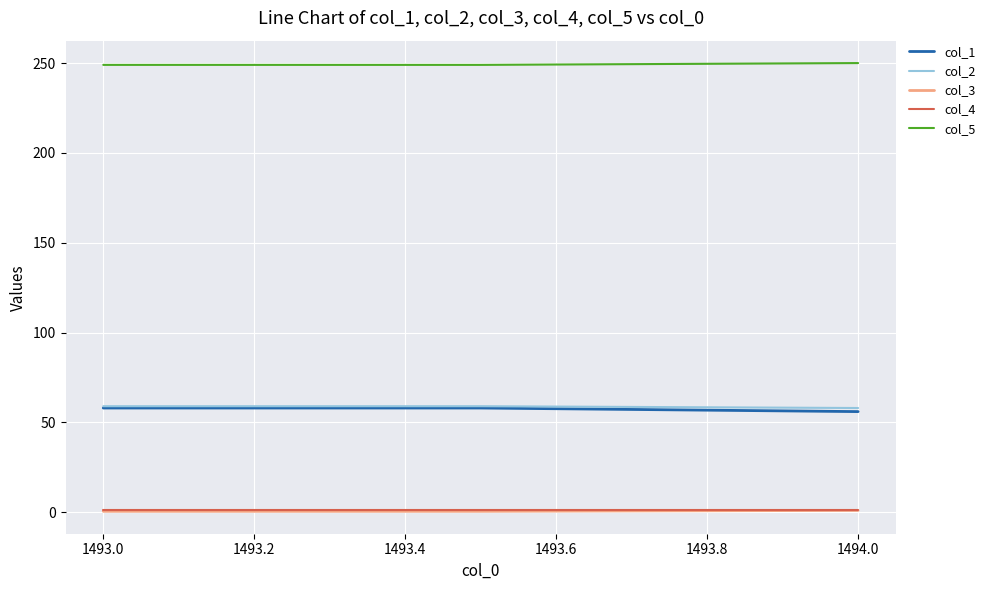

What is the minimum value for col_5?

249.0